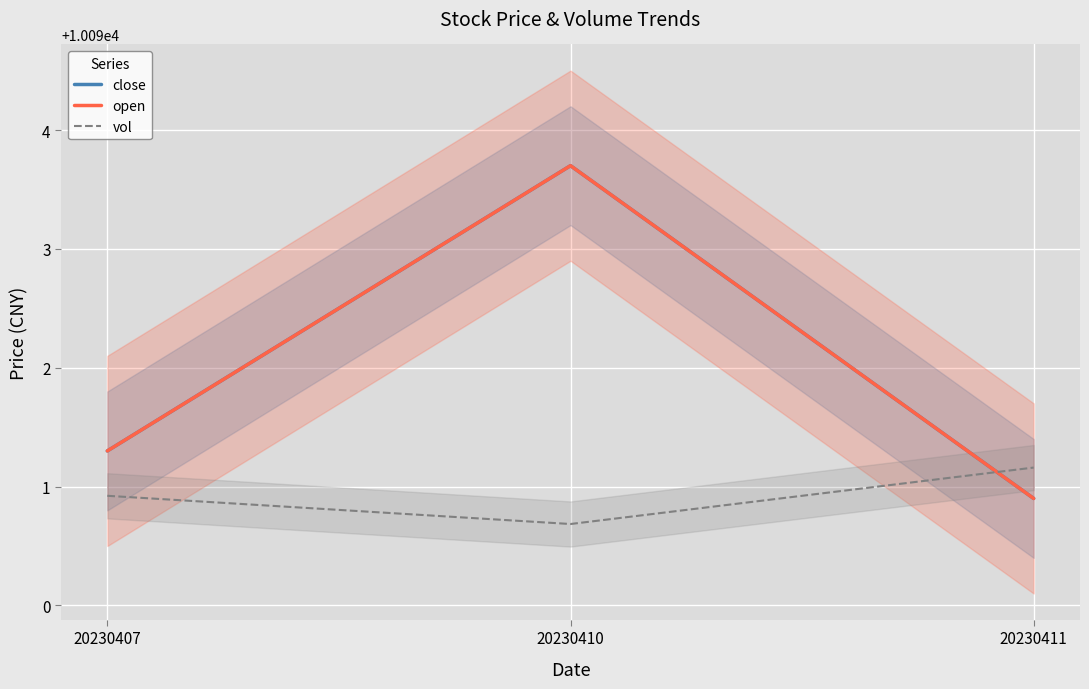

True or false: close has a value of 14627.3 at 20230411.

False